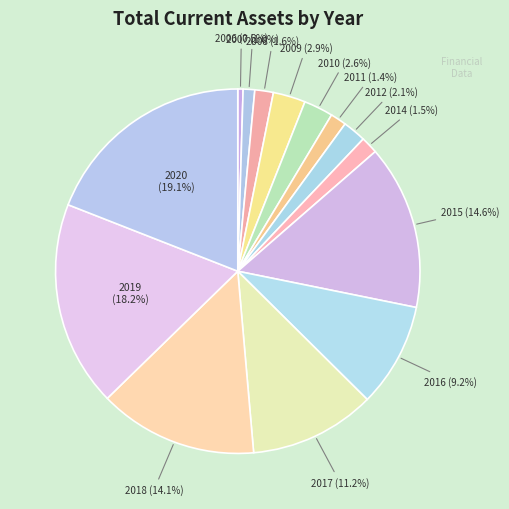

How many segments does this pie chart have?

14